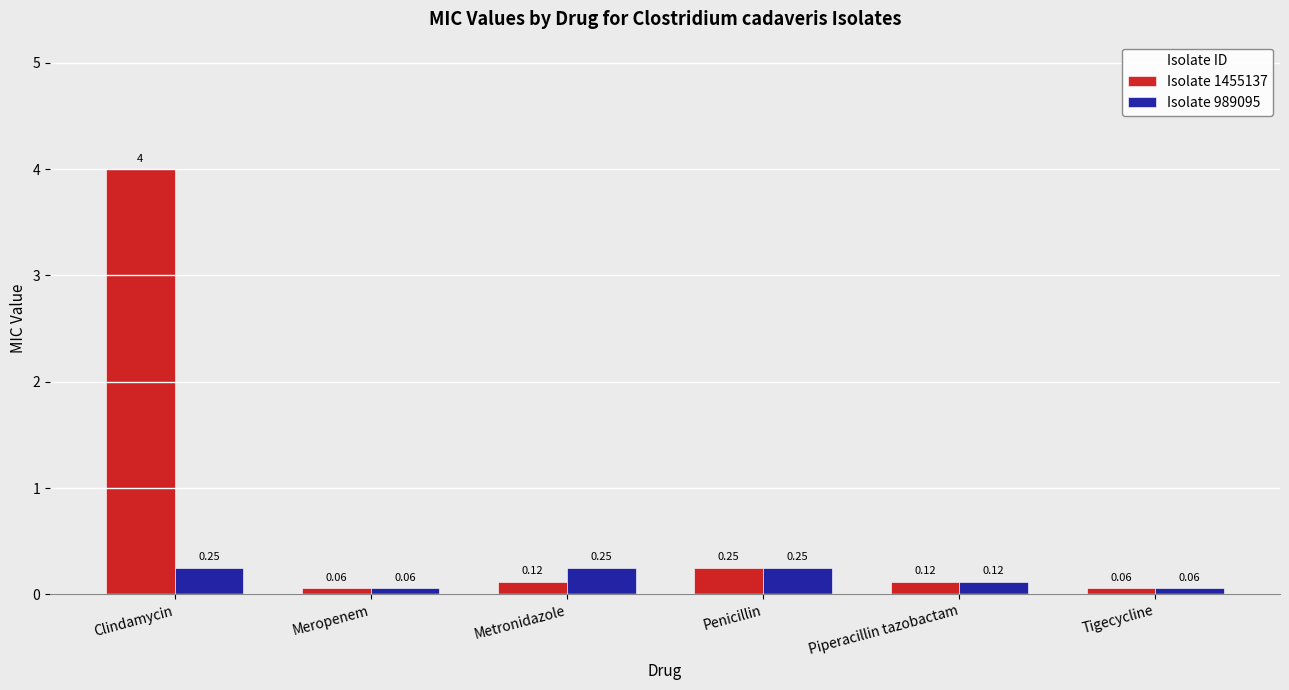

How many data points does each series have?

6